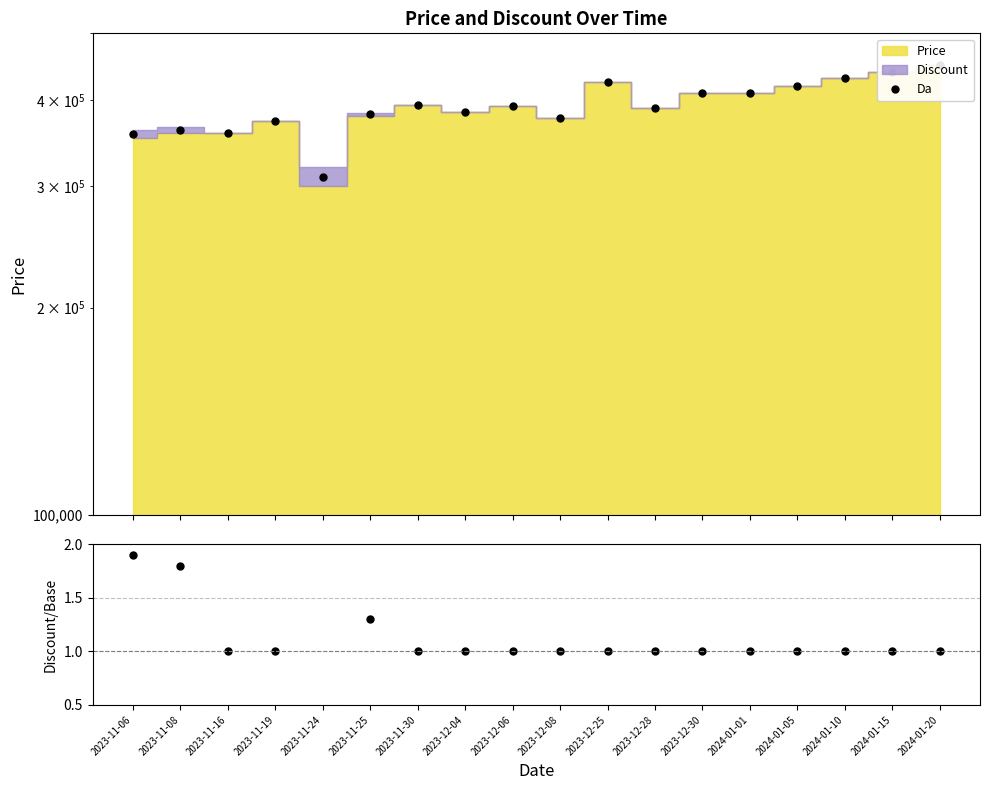

What is the value of the Discount ratio point at the 4th from the left?

1.0